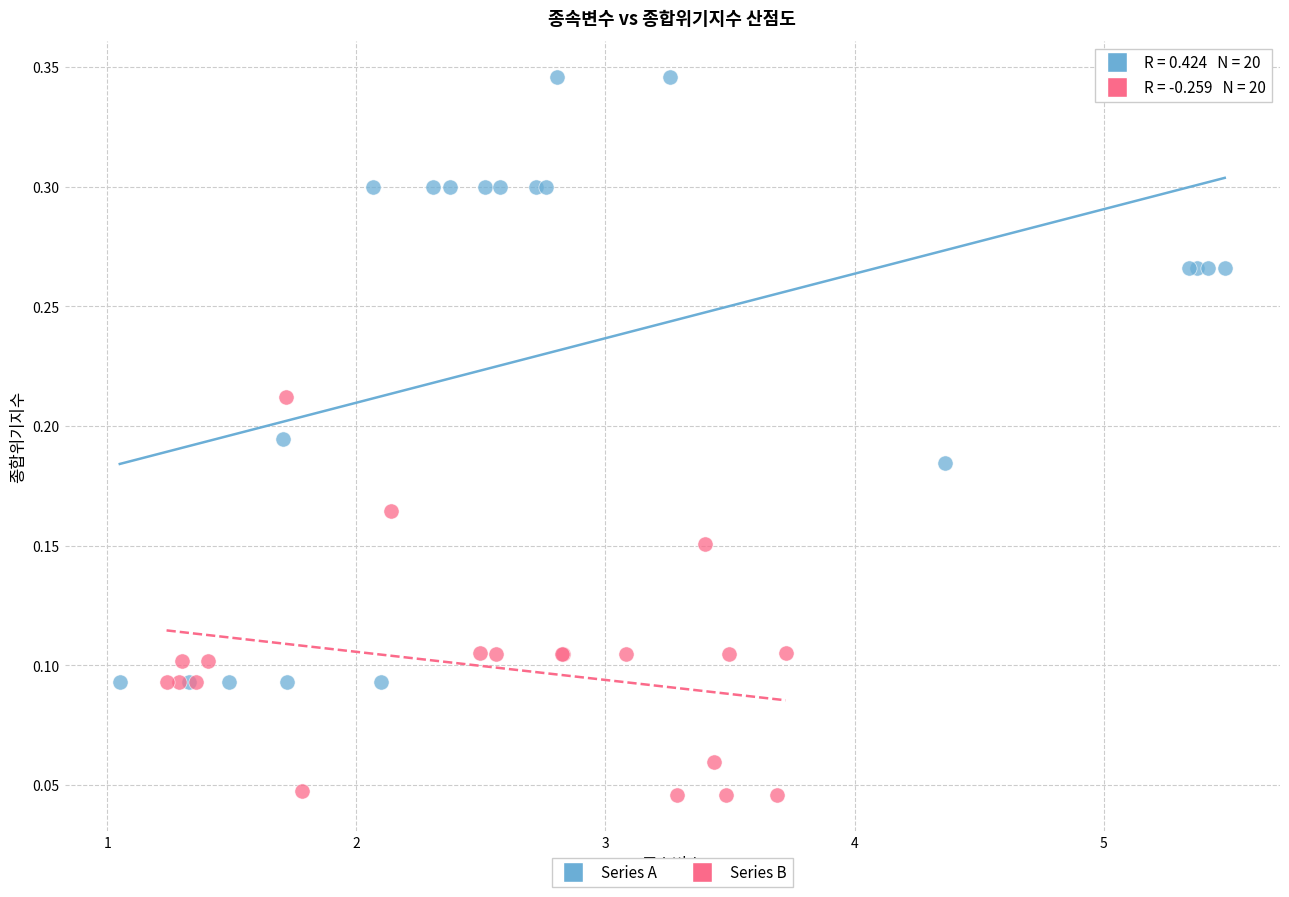

Which series contains the lowest Y value?

Series B